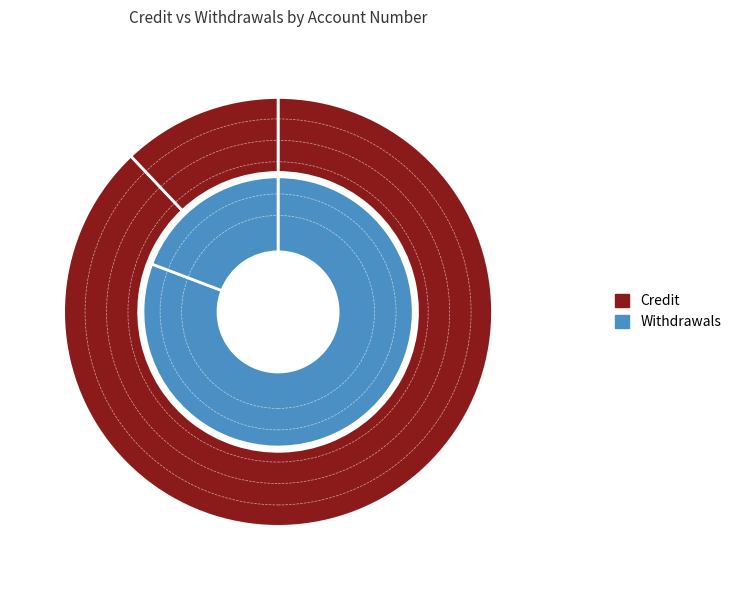

Rank the series by their maximum value, from lowest to highest.

Withdrawals, Credit